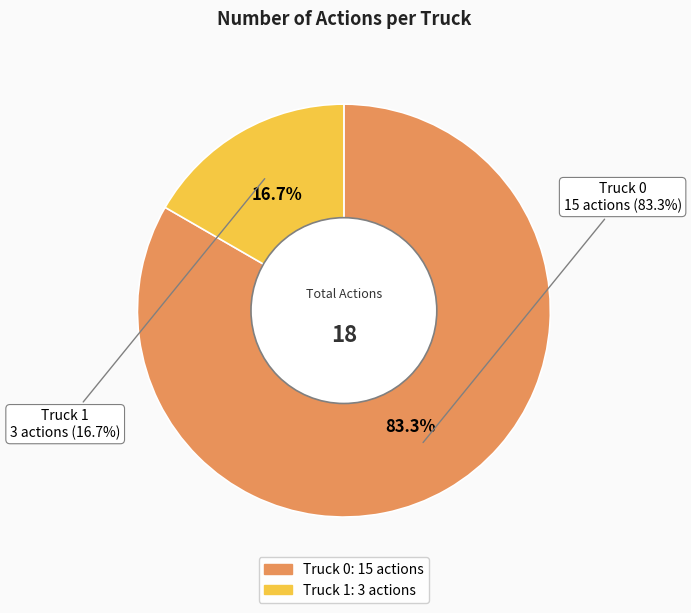

Which category has the biggest portion of the pie?

Truck 0